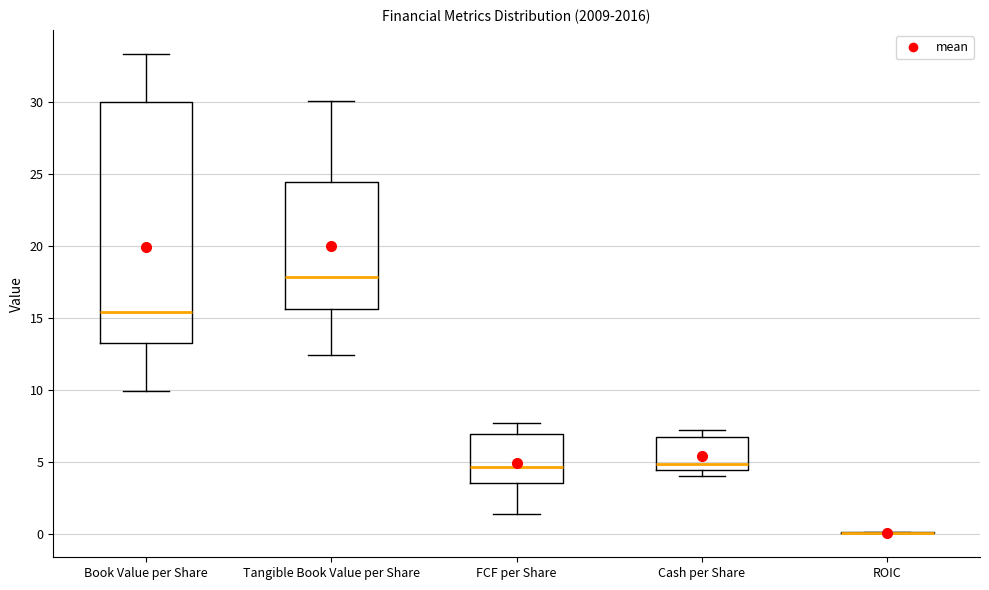

Reading left to right, transcribe this box plot: for each box, give where its median line is, the range the box spans, and where its two whiskers end, as read against the y-axis. The values are not printed on the chart, so give them approximately, as read against the axis.

Book Value per Share: median 15.5, box 13.0 to 30.0, whiskers 10.0 to 33.5
Tangible Book Value per Share: median 18.0, box 15.5 to 24.5, whiskers 12.5 to 30.0
FCF per Share: median 4.5, box 3.5 to 7.0, whiskers 1.5 to 7.5
Cash per Share: median 5.0, box 4.5 to 6.5, whiskers 4.0 to 7.5
ROIC: box collapsed to a line at 0.0, whiskers 0.0 to 0.0